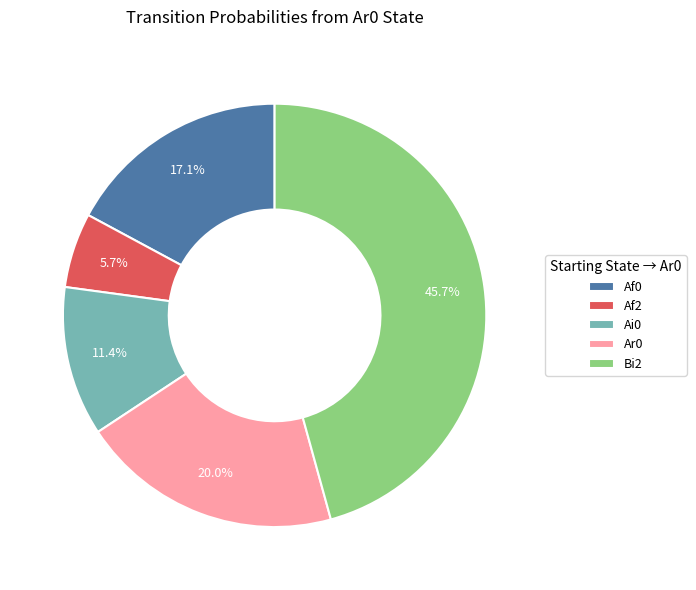

How much of the chart is everything except Af0?

82.9%